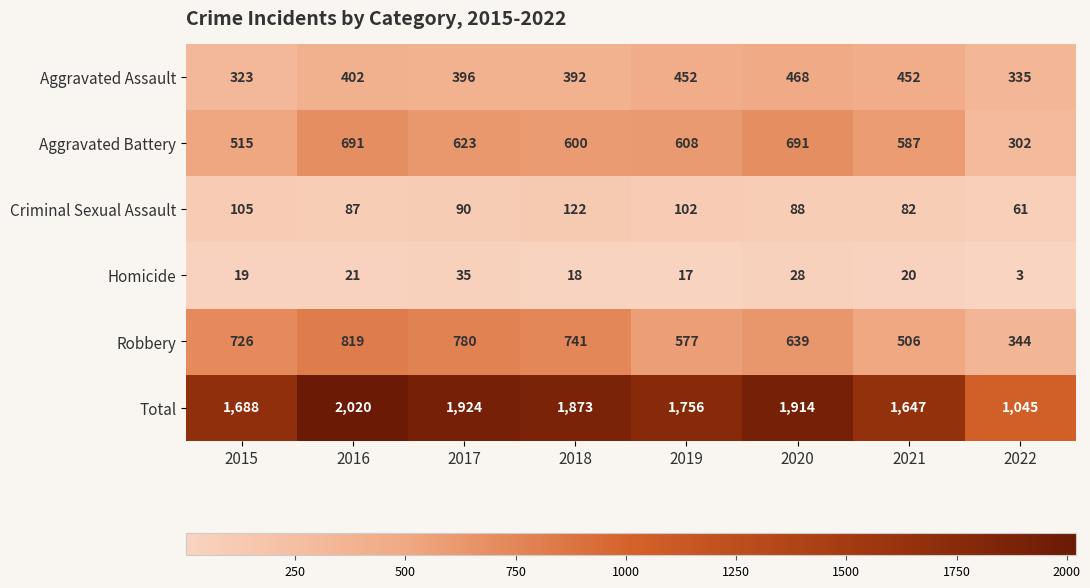

Rank the series at 2016 from lowest to highest value.

Homicide, Criminal Sexual Assault, Aggravated Assault, Aggravated Battery, Robbery, Total